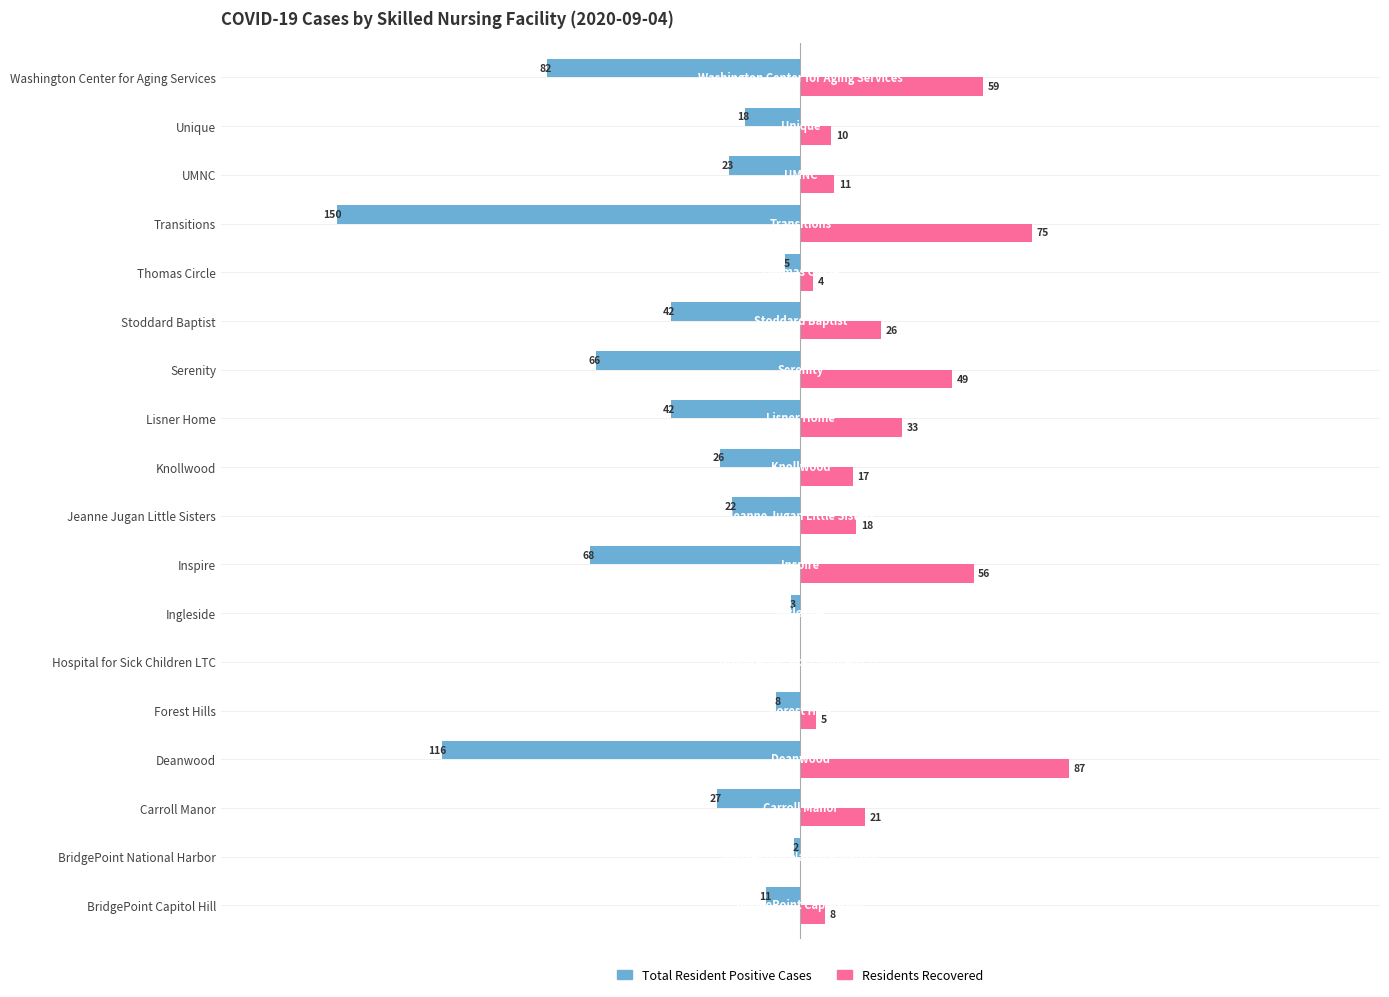

At which label is Total Resident Positive Cases closest to -75?

Inspire